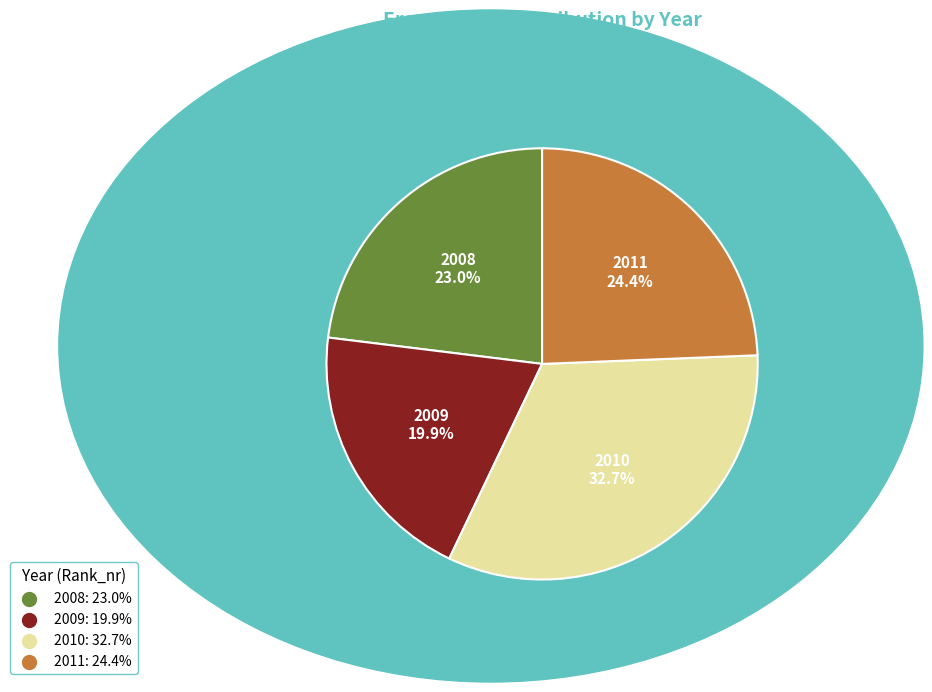

True or false: 2011 accounts for 24% of the total.

True